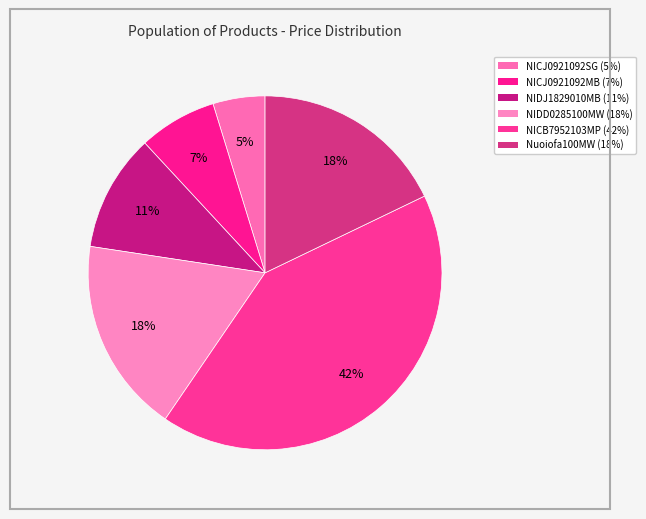

The NICJ0921092SG slice represents 5% of the pie. True or false?

True